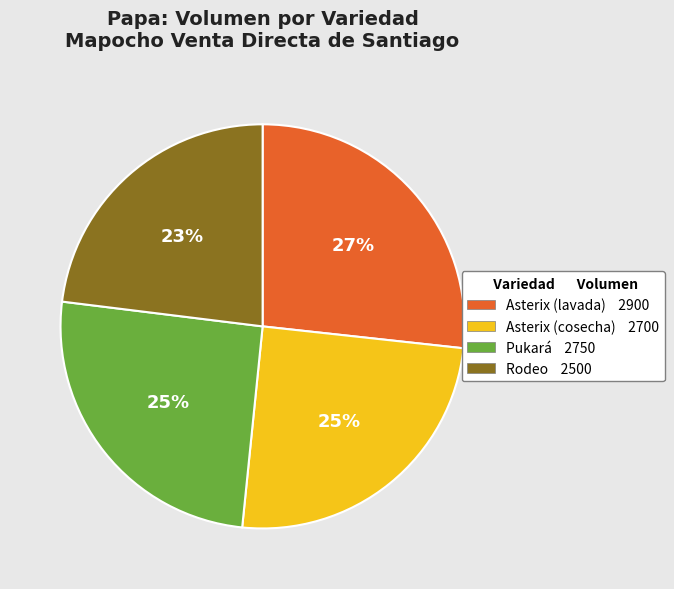

How many segments does this pie chart have?

4